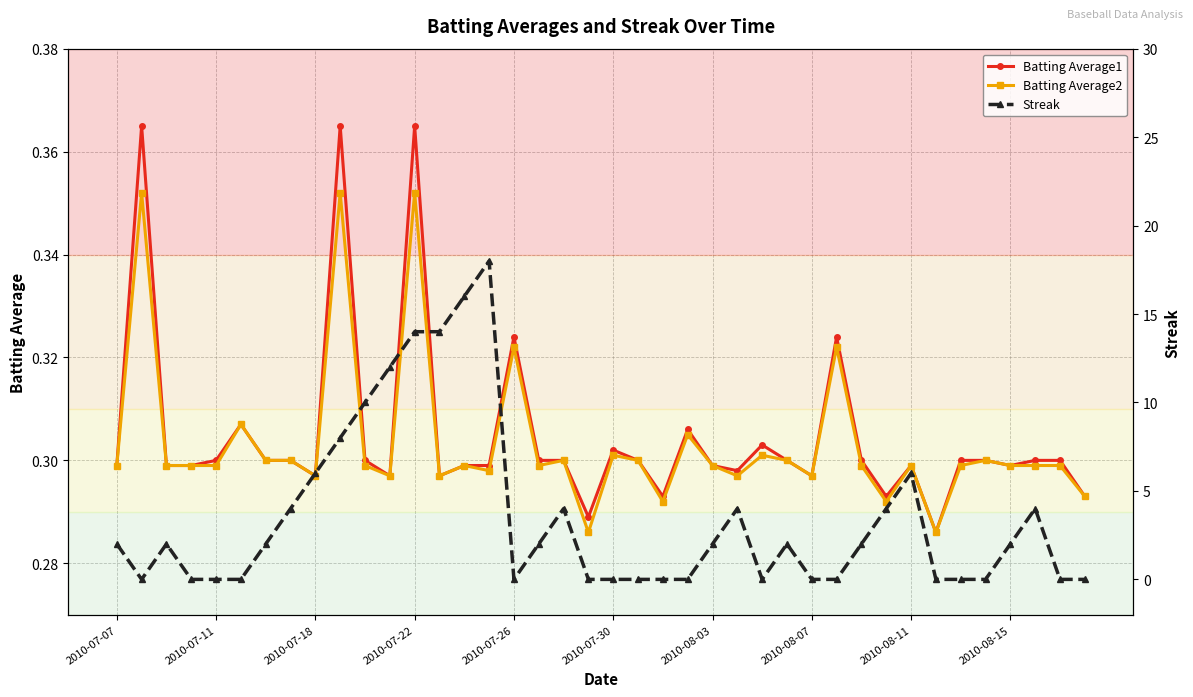

What are all the series names shown in the legend?

Batting Average1, Batting Average2, Streak